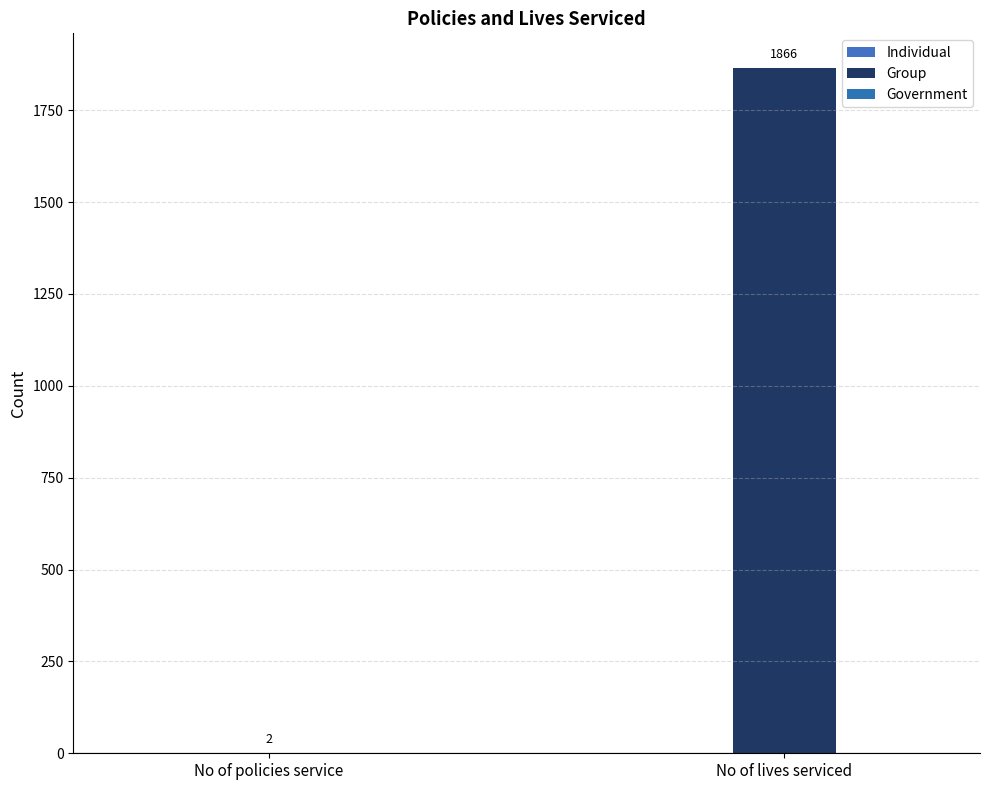

Reading right to left, extract all data points from this chart.

Individual: No of lives serviced=0	No of policies service=0
Group: No of lives serviced=1866	No of policies service=2
Government: No of lives serviced=0	No of policies service=0